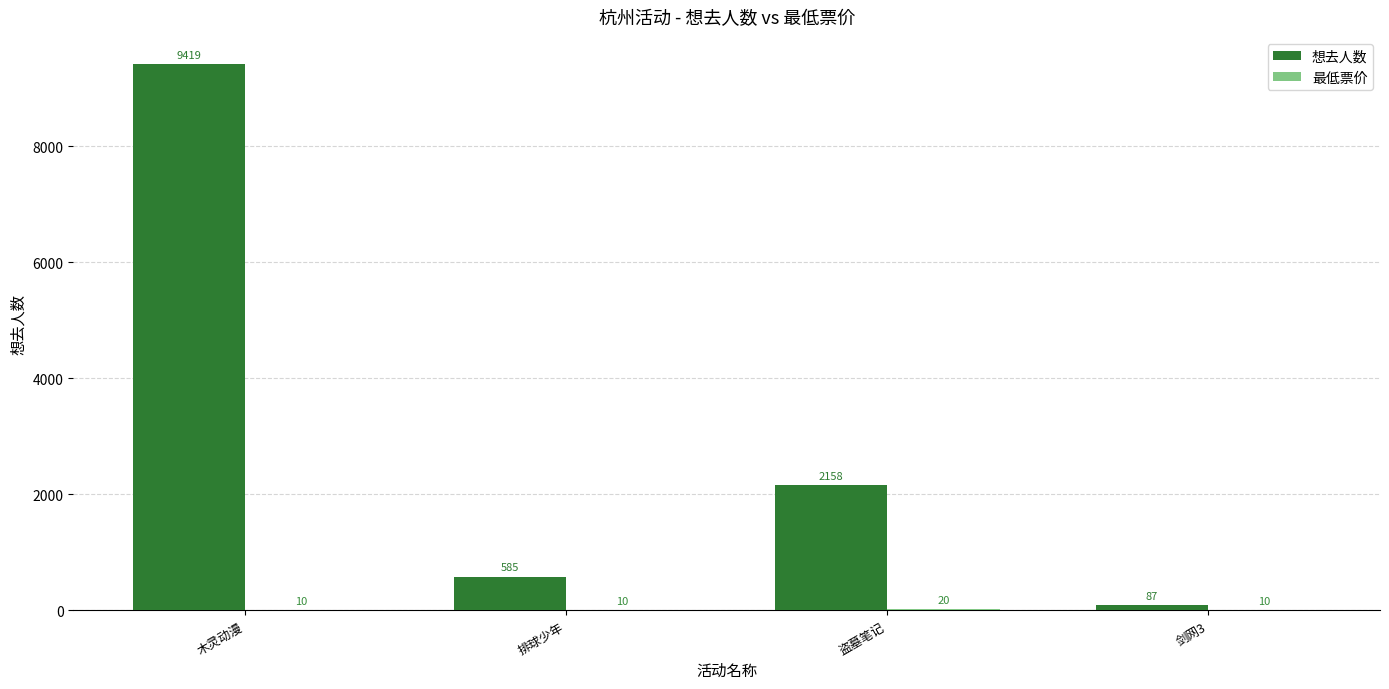

Which series changed the most between 排球少年 and 剑网3?

想去人数